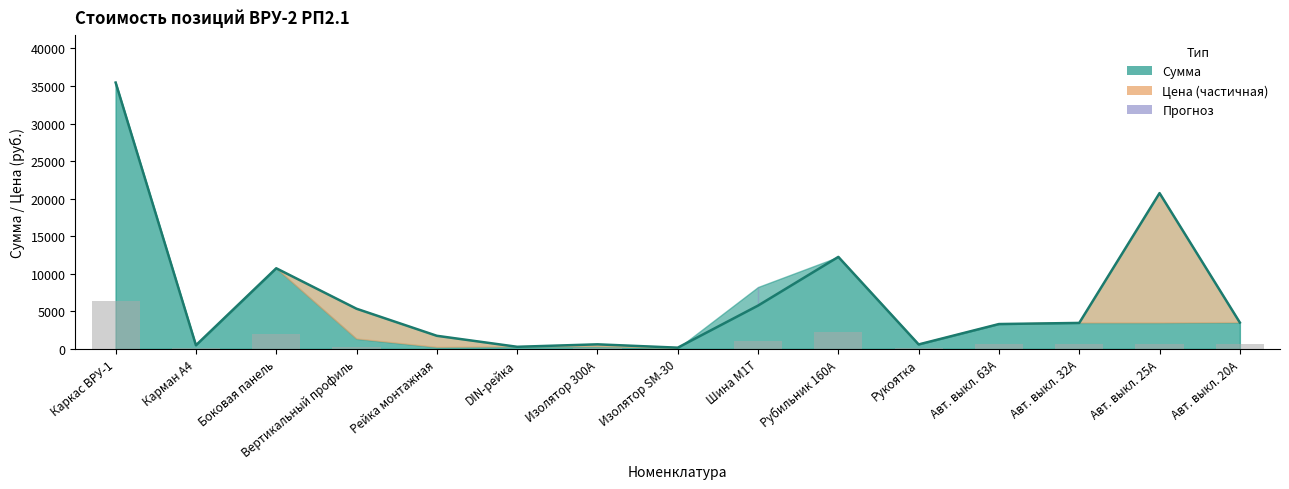

At which label does the data first exceed 3456?

Каркас ВРУ-1